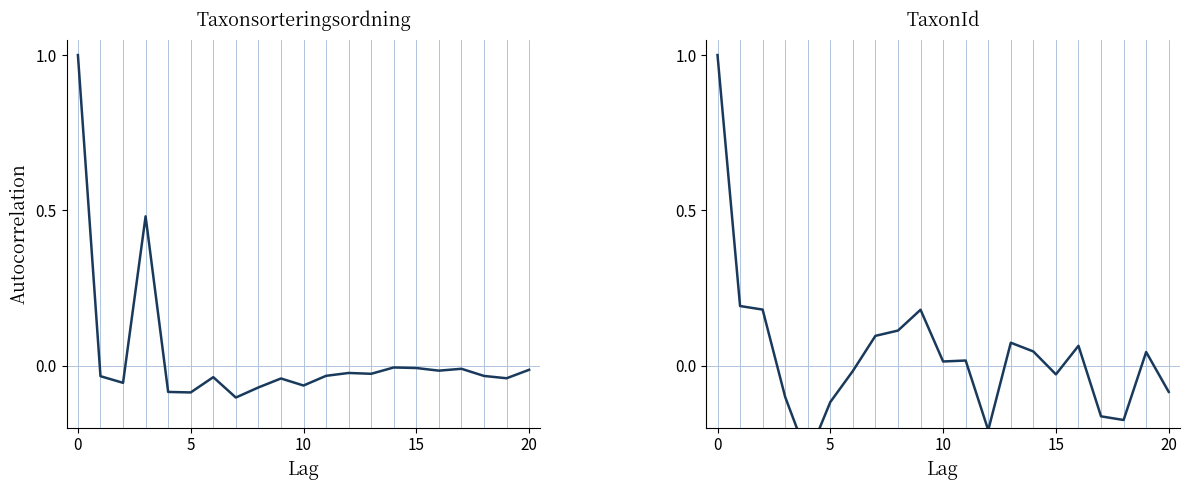

How many distinct data groups are displayed?

2